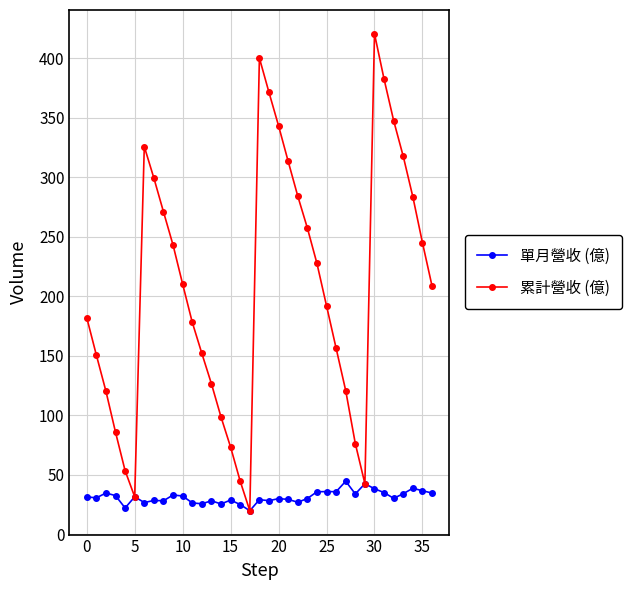

Which series has the largest range (max minus min)?

累計營收 (億)